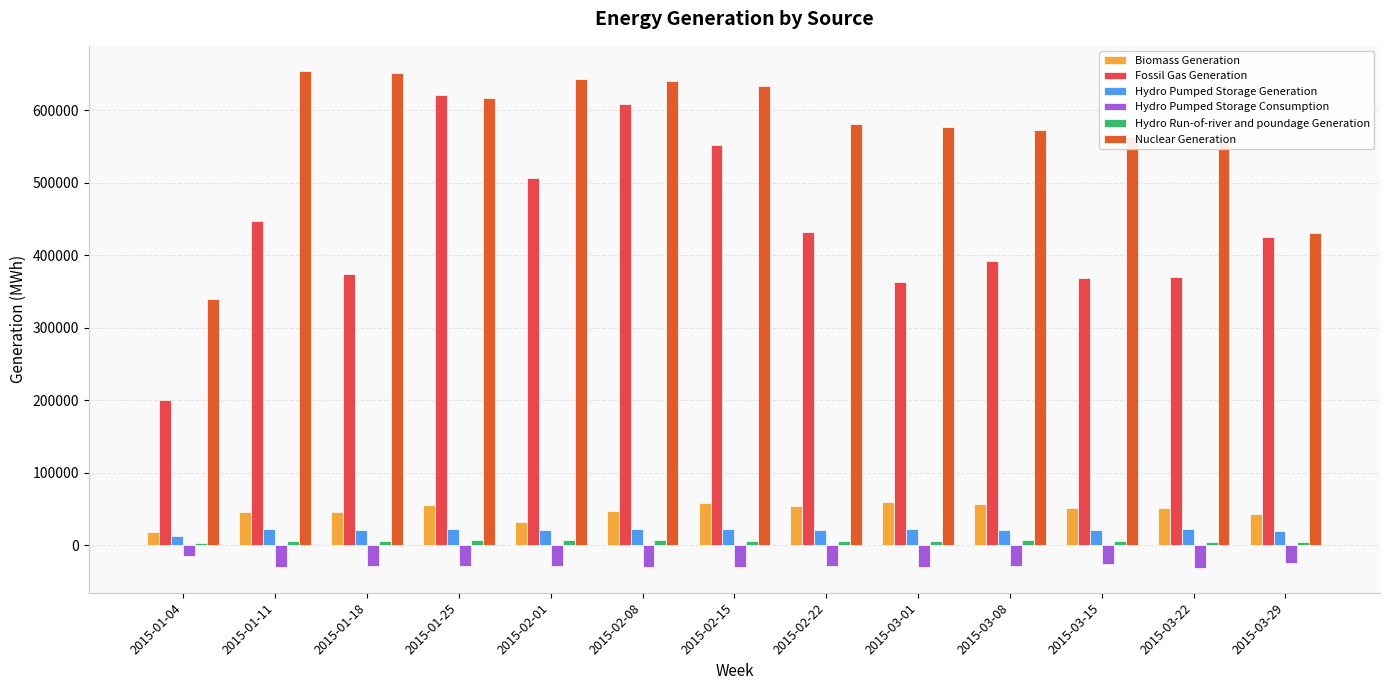

At how many categories does at least one series exceed 175802?

13